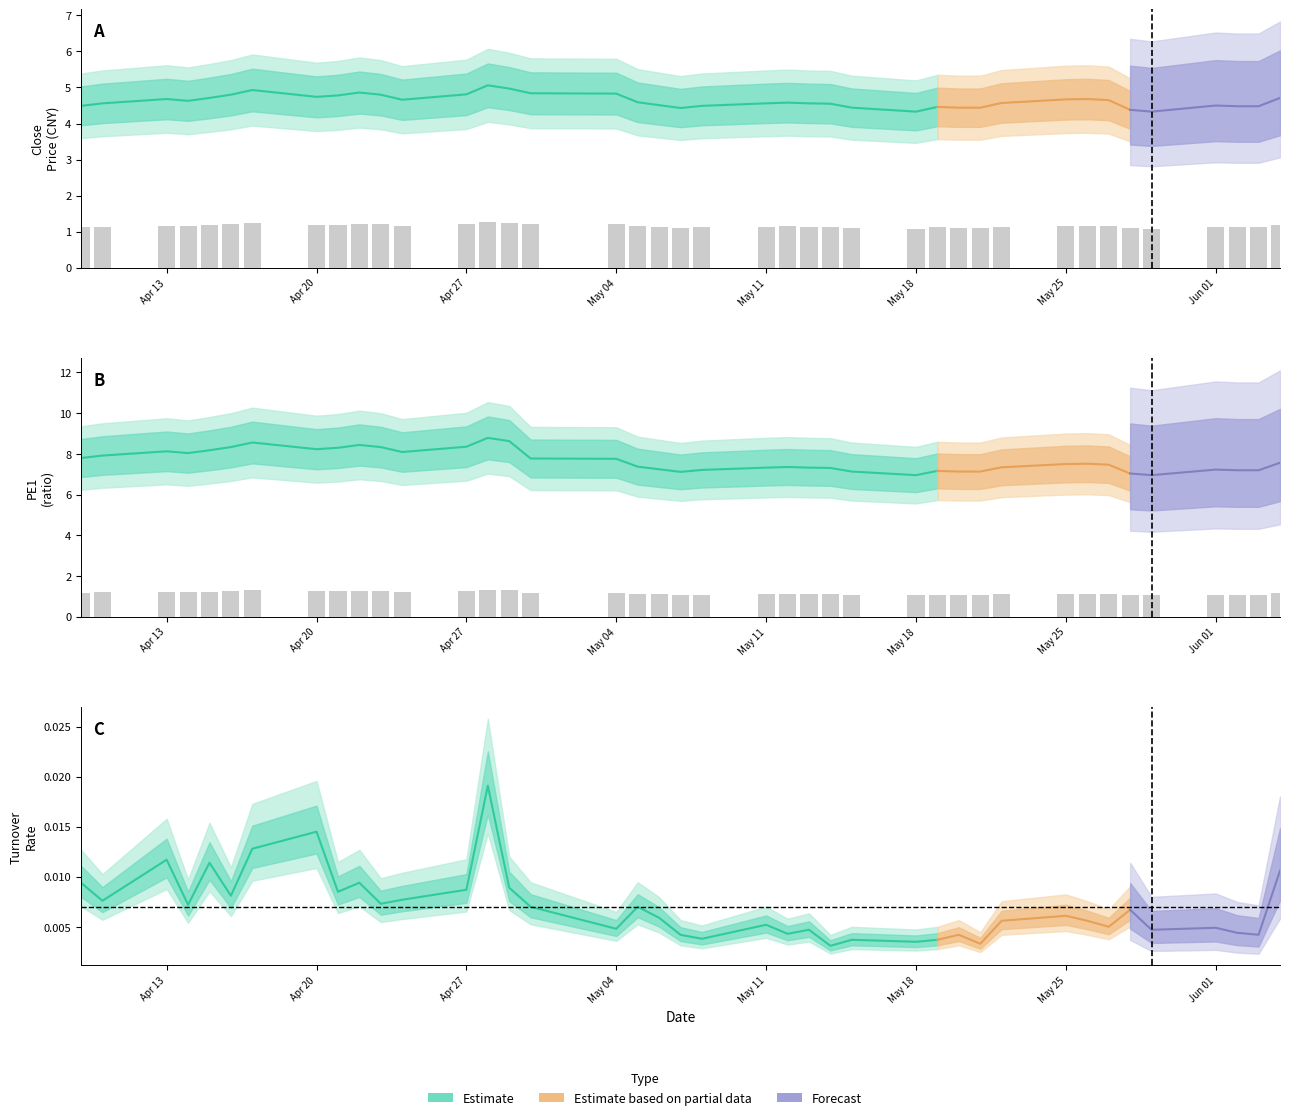

What is the value of the closePrice bar at the 10th from the left?

1.2